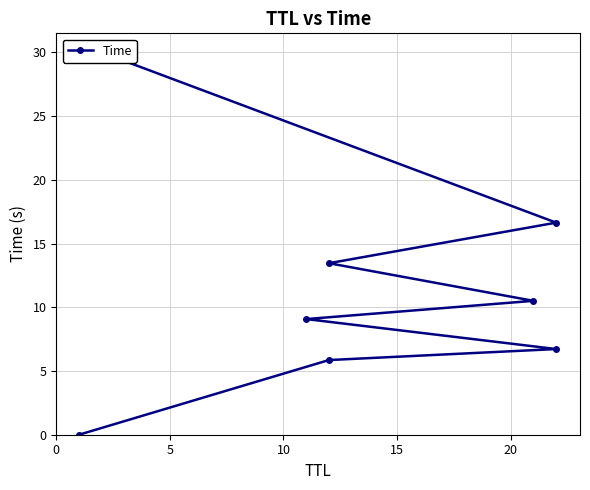

The chart shows a value of 5.0 at 20. True or false?

False